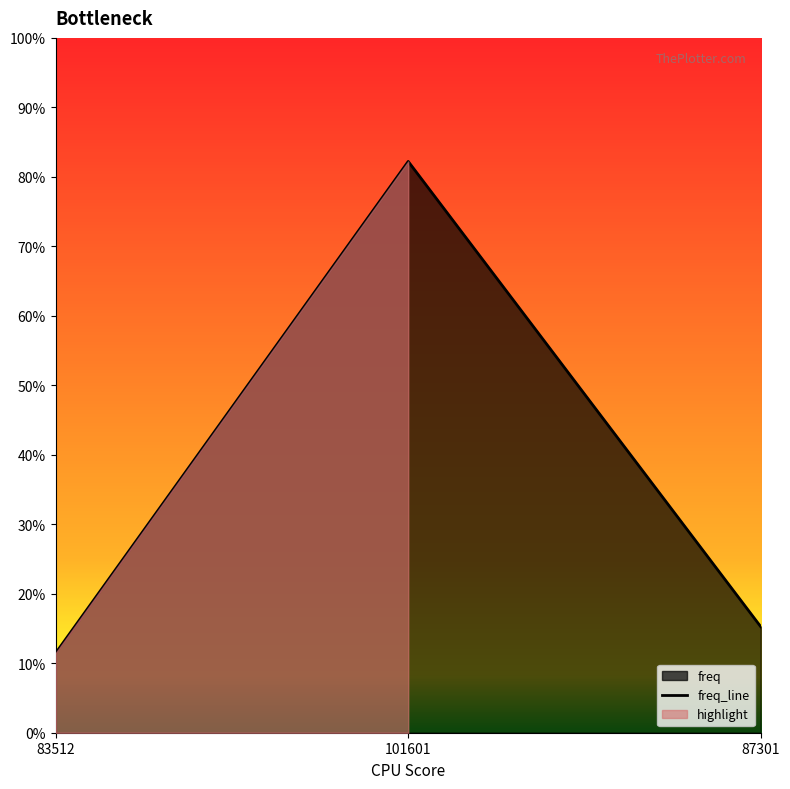

How many lines are shown in the chart?

1